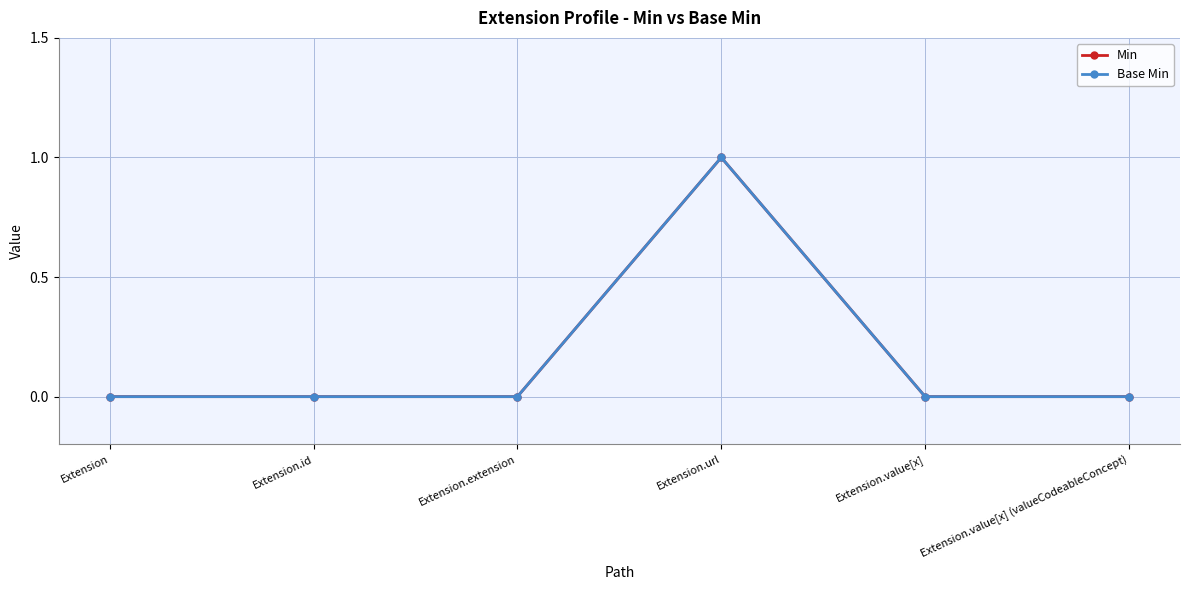

How many lines are shown in the chart?

2